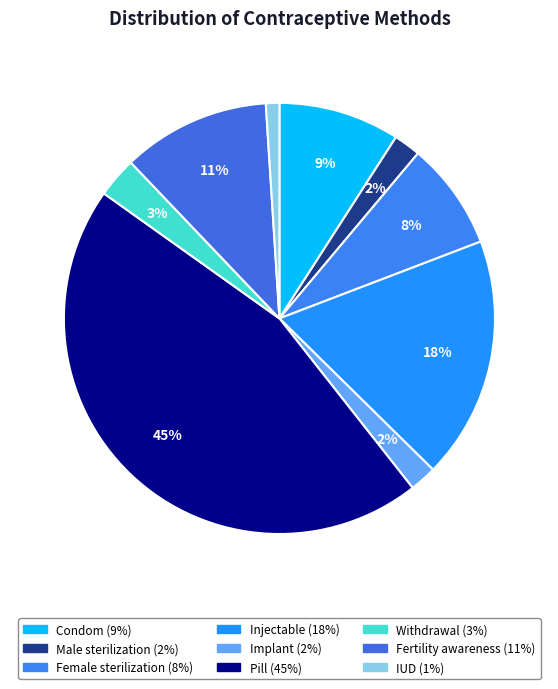

Rank the categories by value from highest to lowest.

Pill, Injectable, Fertility awareness, Condom, Female sterilization, Withdrawal, Male sterilization, Implant, IUD